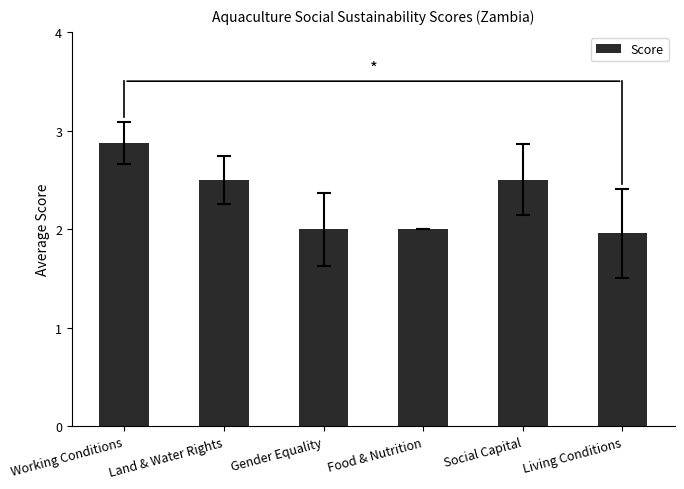

What is the average value?

2.3